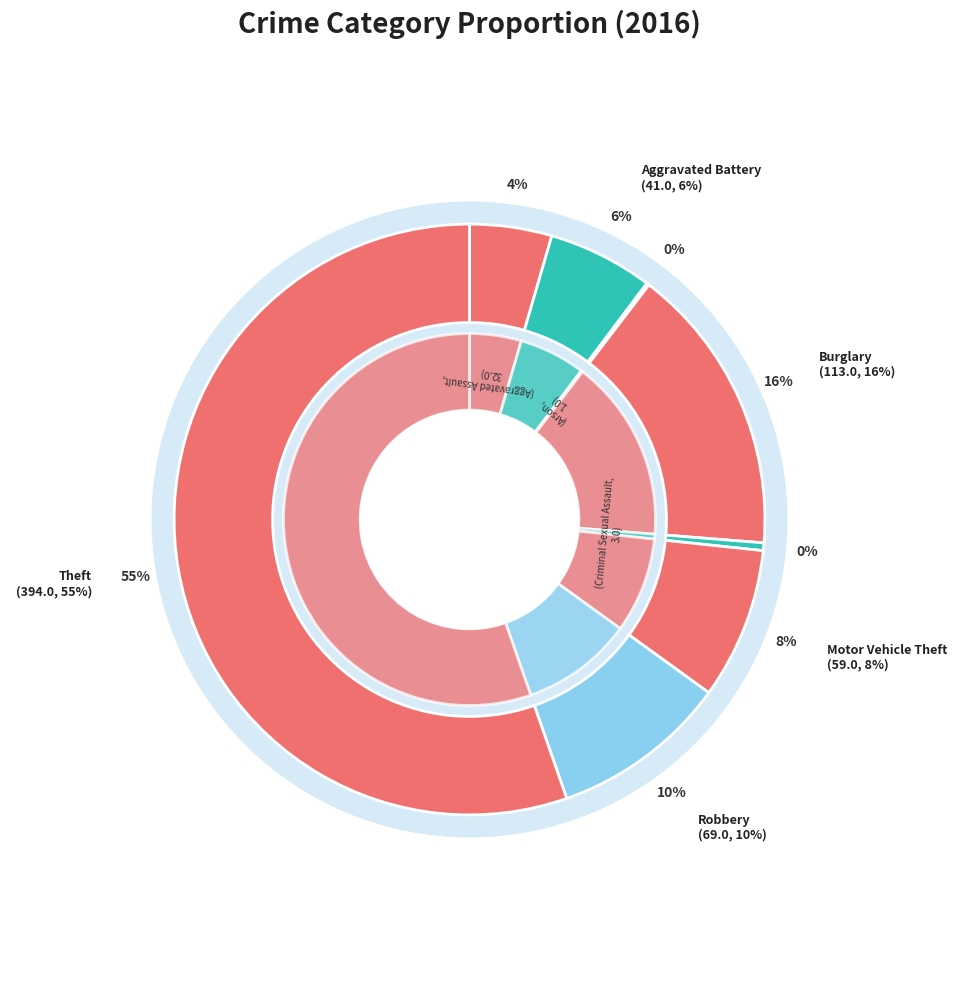

What is the smallest slice in the pie chart?

Arson